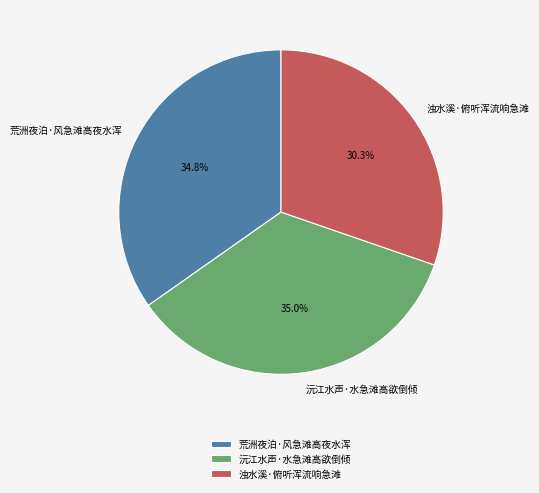

How many segments does this pie chart have?

3